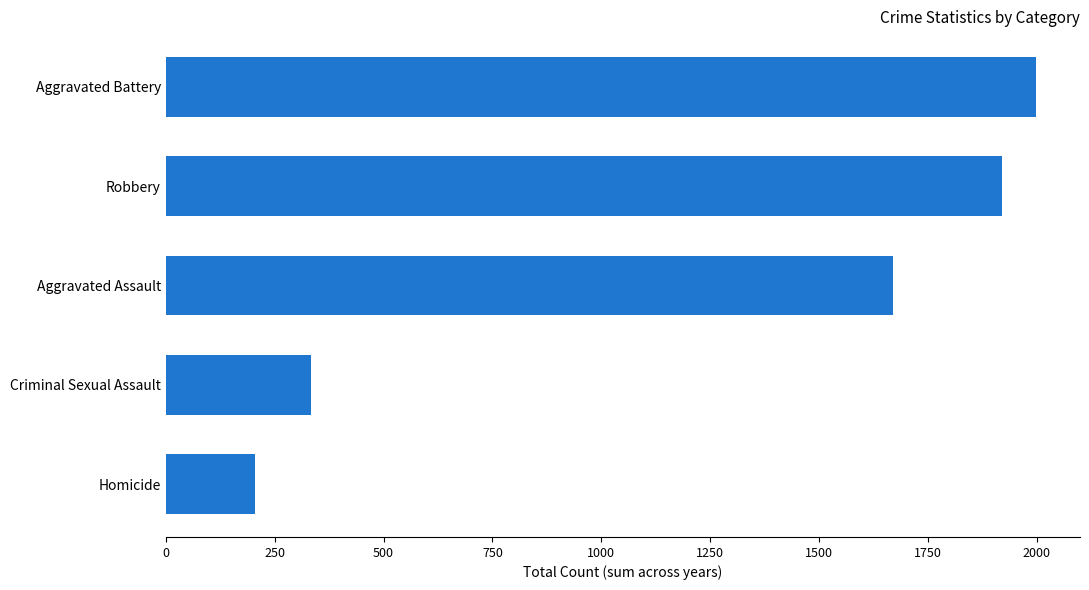

What is the change in value from Criminal Sexual Assault to Robbery?

+1586